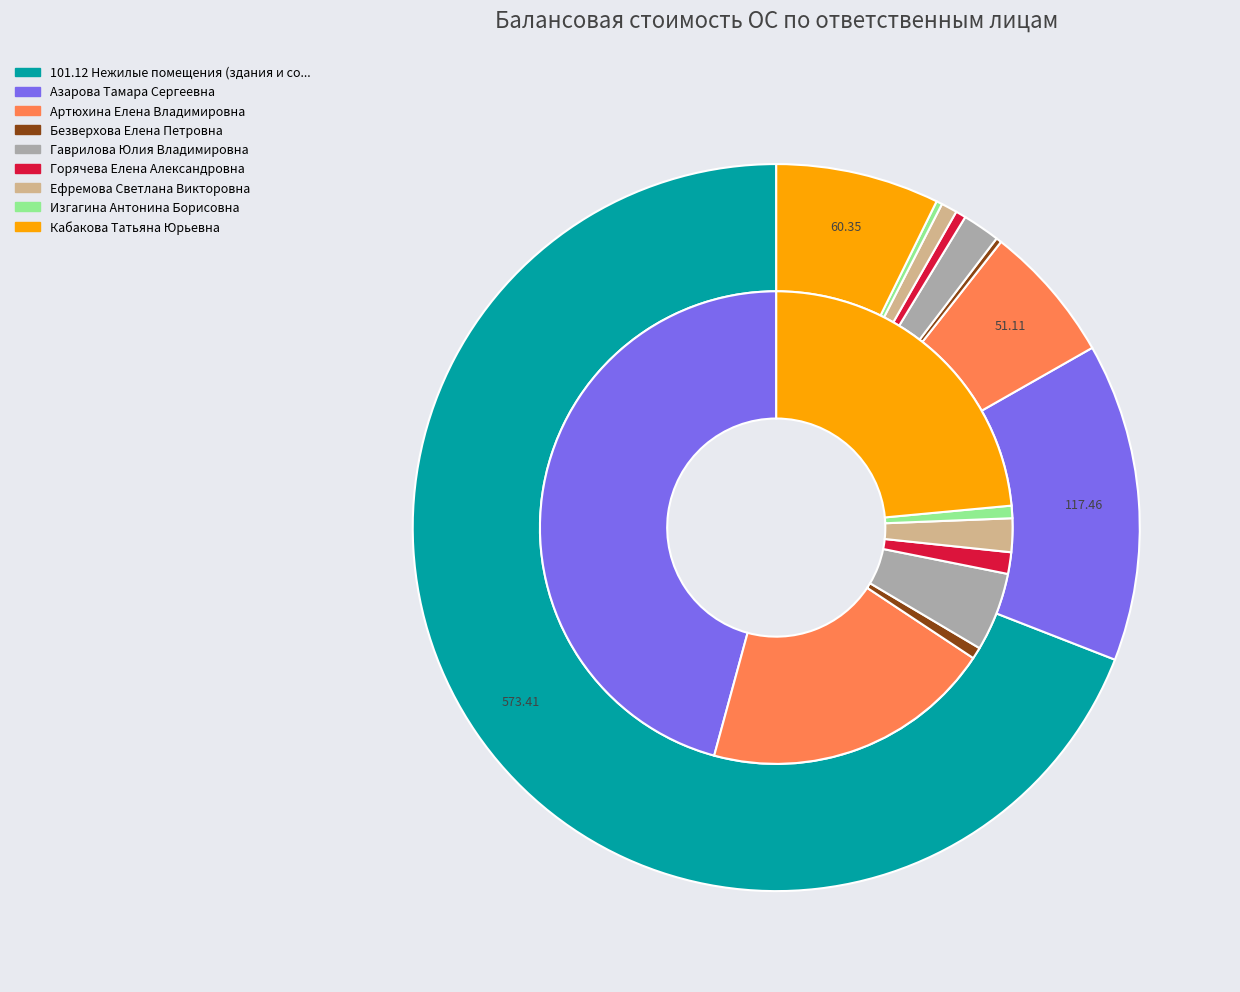

Rank the categories by value from highest to lowest.

101.12 Нежилые помещения (здания и сооружения), Азарова Тамара Сергеевна, Кабакова Татьяна Юрьевна, Артюхина Елена Владимировна, Гаврилова Юлия Владимировна, Ефремова Светлана Викторовна, Горячева Елена Александровна, Изгагина Антонина Борисовна, Безверхова Елена Петровна